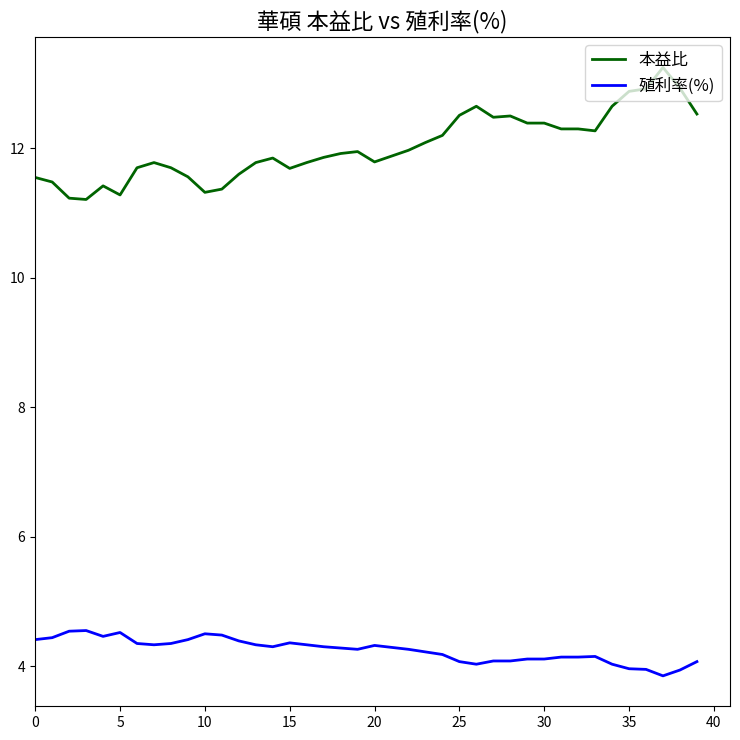

Rank the series by their maximum value, from highest to lowest.

本益比, 殖利率(%)